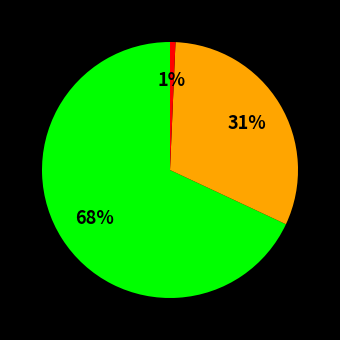

Does any single category account for the majority?

Yes